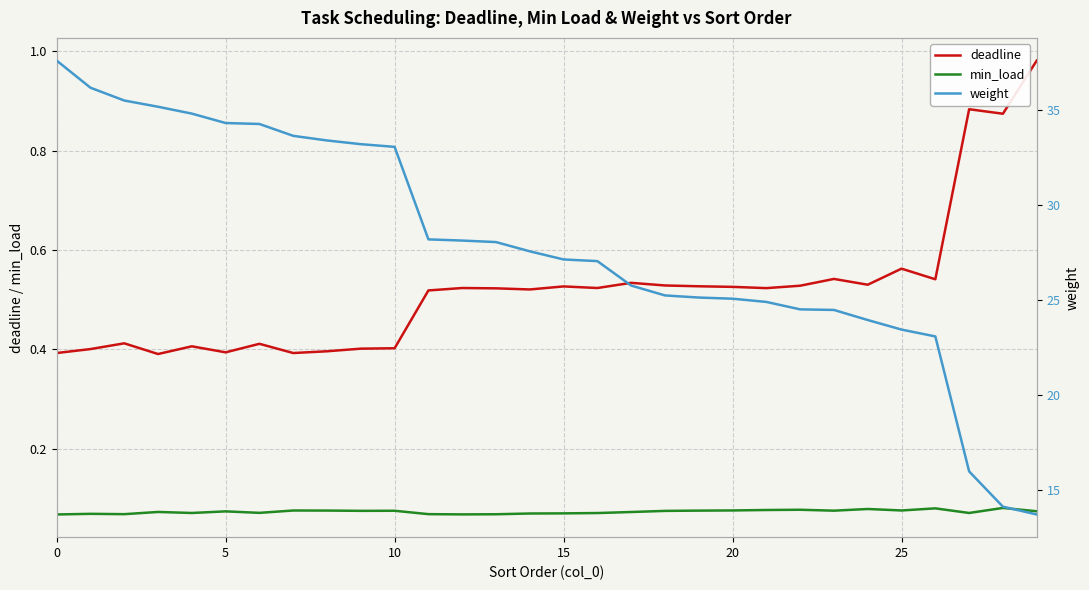

At which label does deadline reach its peak?

29